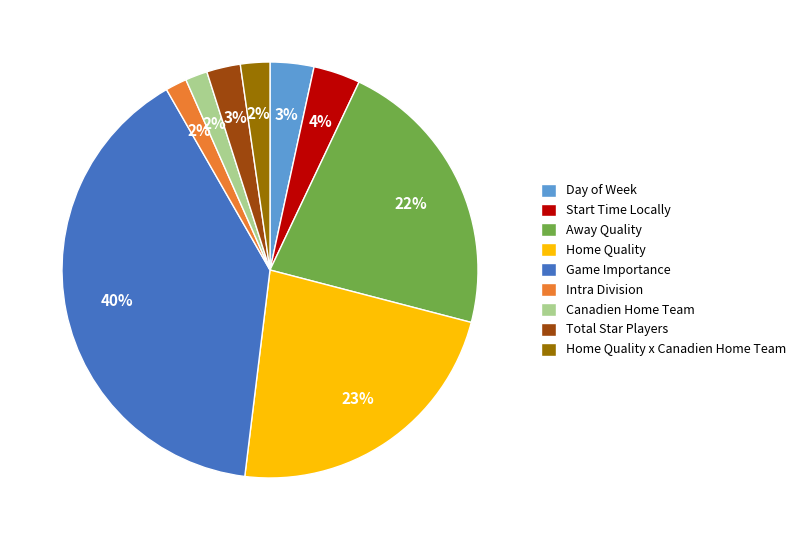

Which slice is the largest?

Game Importance